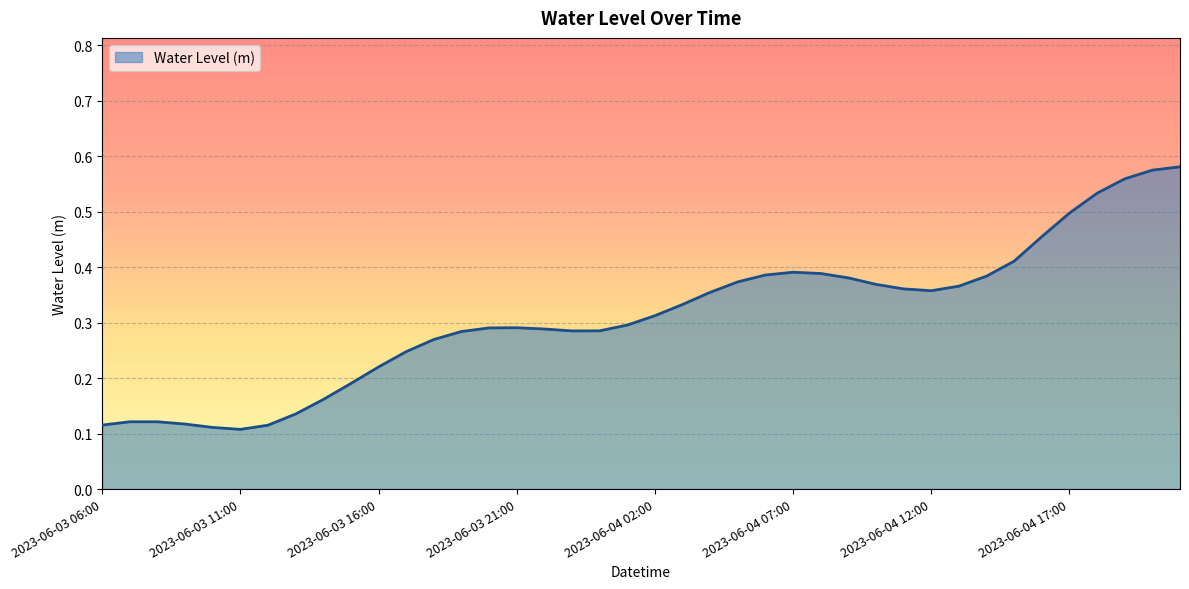

Rank the categories by value from highest to lowest.

2023-06-04 21:00, 2023-06-04 20:00, 2023-06-04 19:00, 2023-06-04 18:00, 2023-06-04 17:00, 2023-06-04 16:00, 2023-06-04 15:00, 2023-06-04 07:00, 2023-06-04 08:00, 2023-06-04 06:00, 2023-06-04 14:00, 2023-06-04 09:00, 2023-06-04 05:00, 2023-06-04 10:00, 2023-06-04 13:00, 2023-06-04 11:00, 2023-06-04 12:00, 2023-06-04 04:00, 2023-06-04 03:00, 2023-06-04 02:00, 2023-06-04 01:00, 2023-06-03 21:00, 2023-06-03 20:00, 2023-06-03 22:00, 2023-06-04 00:00, 2023-06-03 23:00, 2023-06-03 19:00, 2023-06-03 18:00, 2023-06-03 17:00, 2023-06-03 16:00, 2023-06-03 15:00, 2023-06-03 14:00, 2023-06-03 13:00, 2023-06-03 07:00, 2023-06-03 08:00, 2023-06-03 09:00, 2023-06-03 06:00, 2023-06-03 12:00, 2023-06-03 10:00, 2023-06-03 11:00